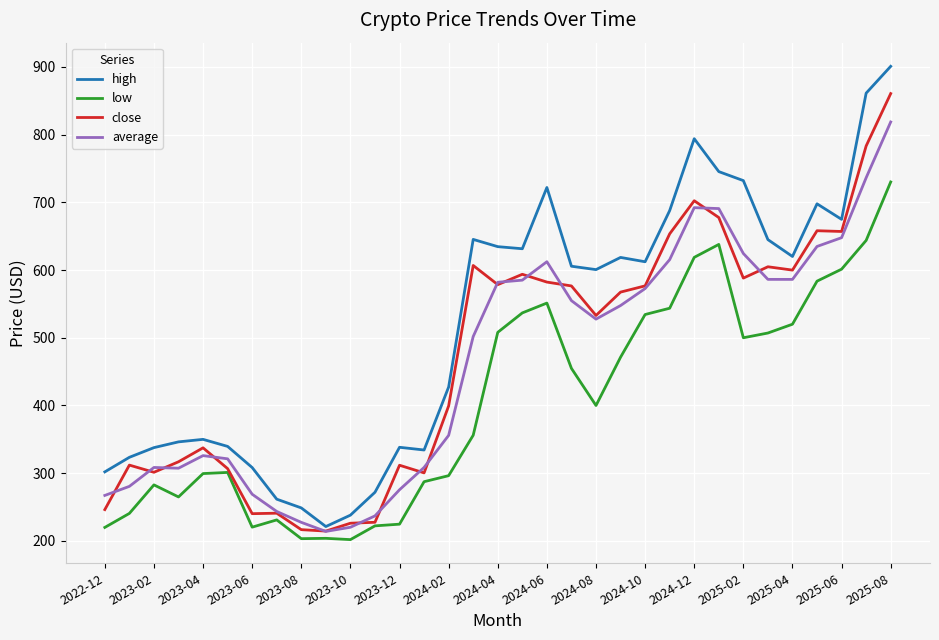

Which series has the largest total across all categories?

high